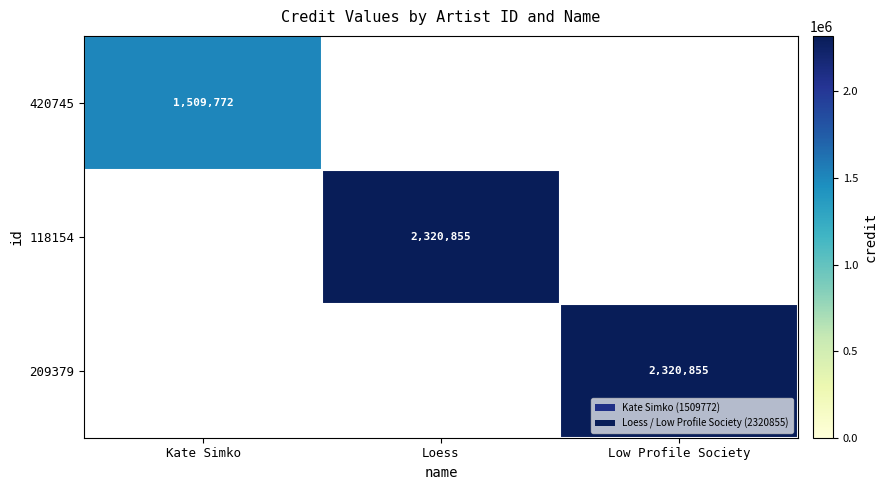

True or false: 209379 has a value of 805623 at Low Profile Society.

False